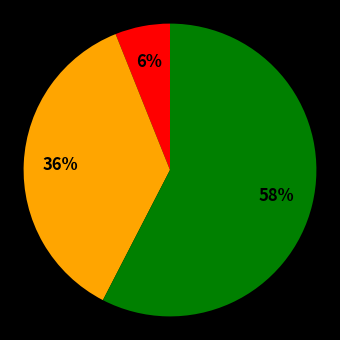

To the nearest percent, what is the difference between the largest and smallest slice percentages?

52%